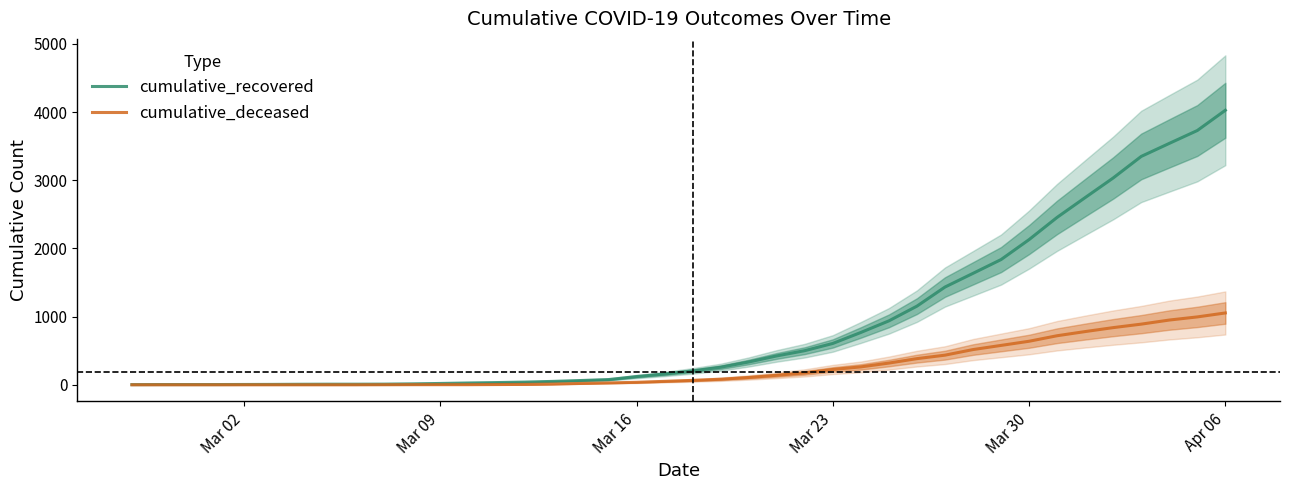

What are all the series names shown in the legend?

cumulative_recovered, cumulative_deceased